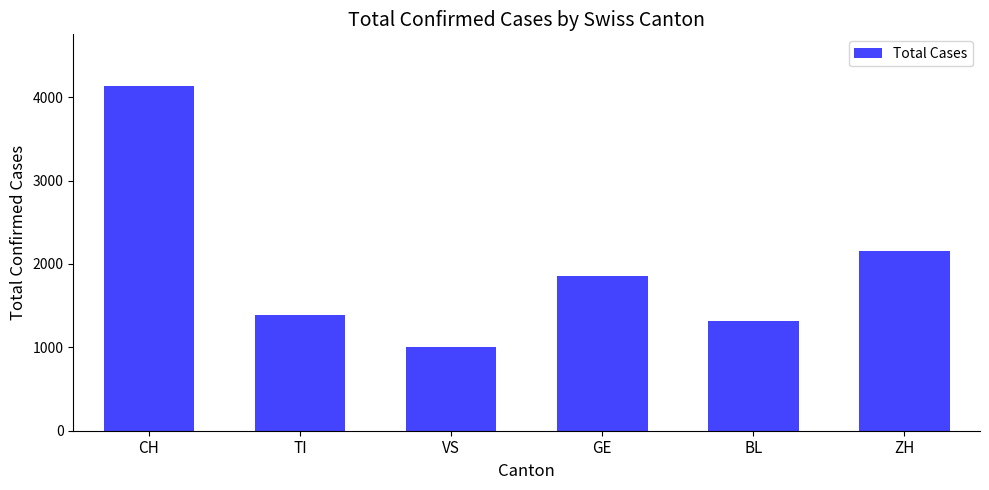

How many data points does each series have?

6